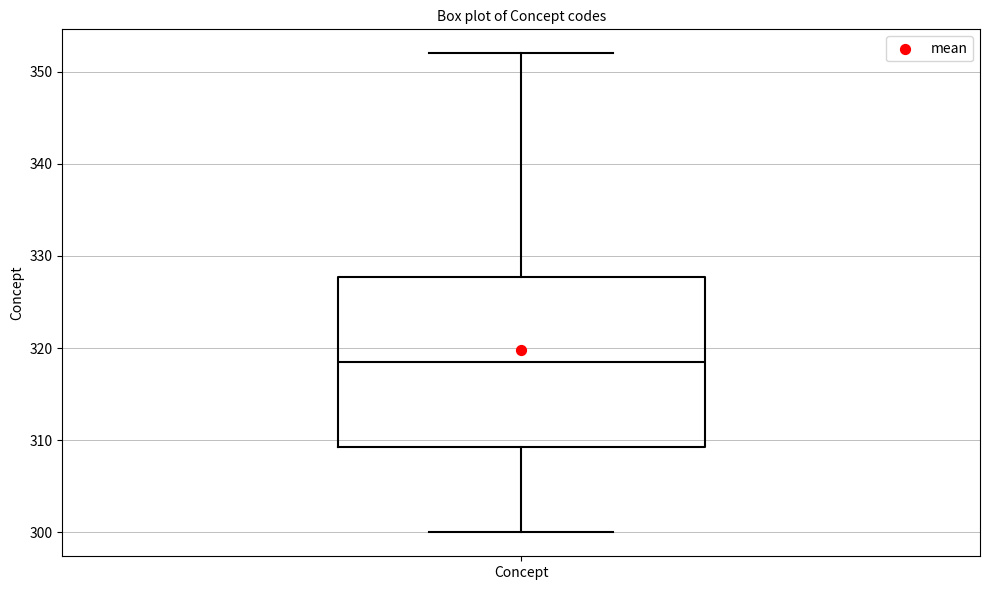

Read this box plot against the y-axis: the position of the median line, the range covered by the box, and the ends of both whiskers. The values are not printed on the chart, so give them approximately, as read against the axis.

median 319, box 309 to 328, whiskers 300 to 352